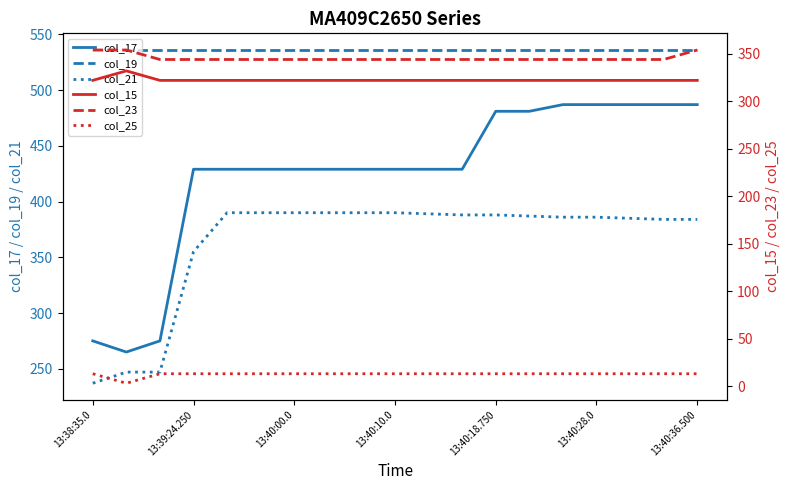

Which category has the lowest value in the col_21 series?

13:38:35.0